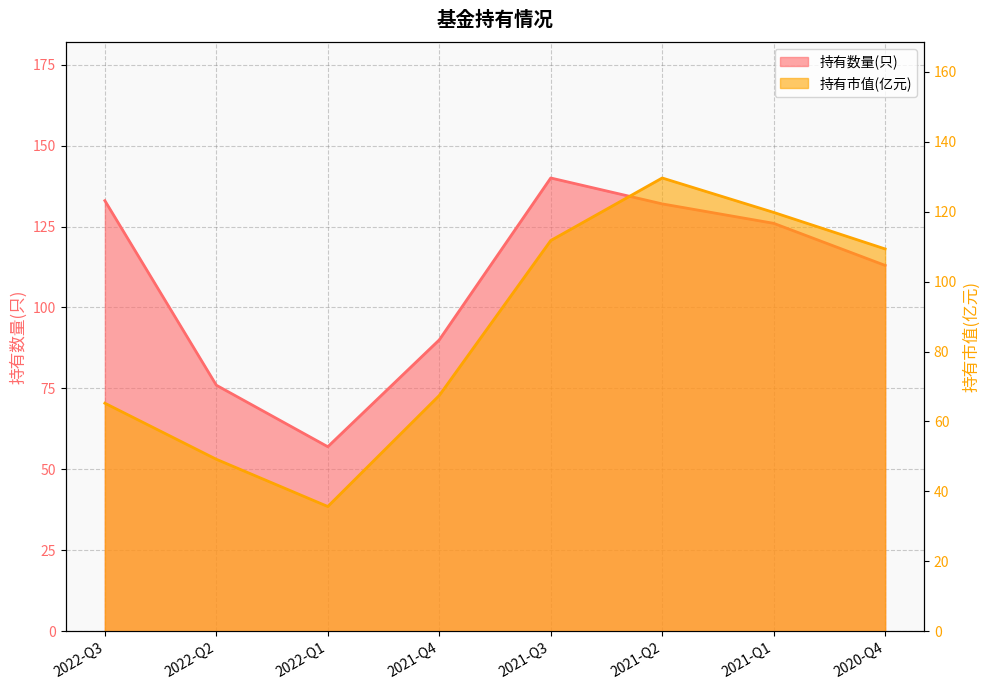

Where is the first local minimum for 持有市值(亿元)?

2022-Q1